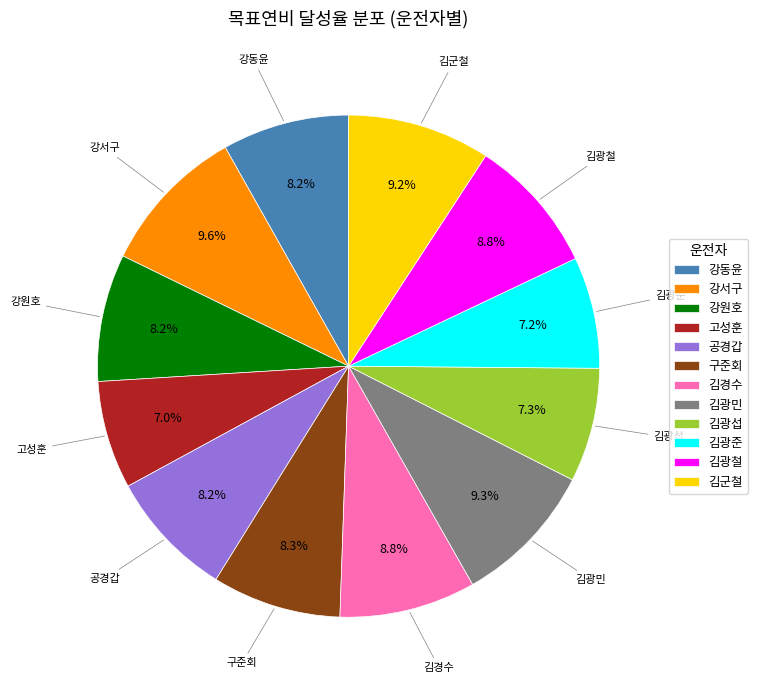

What percentage is the 김군철 slice, to the nearest percent?

9%